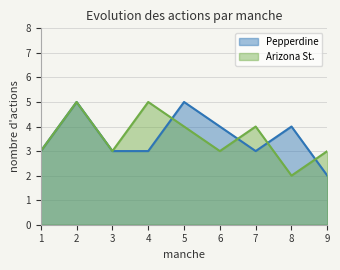

What is the difference between the highest and lowest values at 8?

2